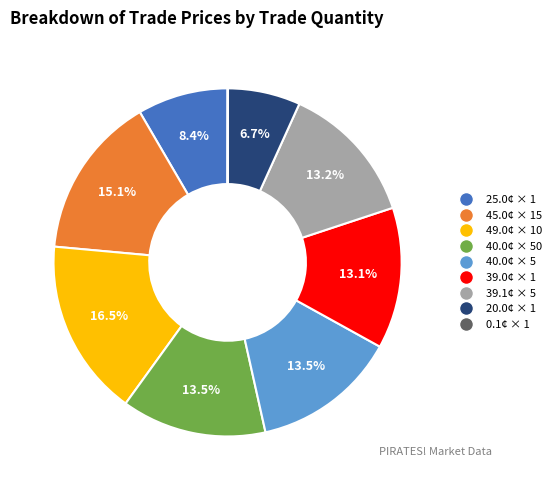

Is there a majority slice in this chart?

No